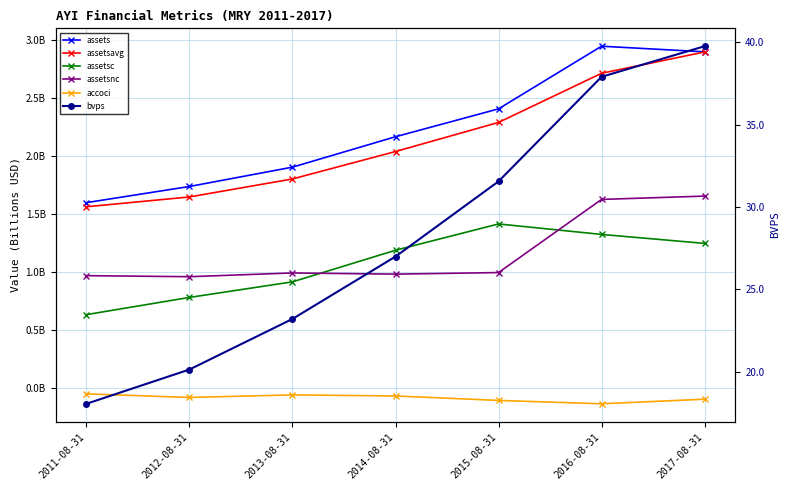

Is it true that assetsnc equals 514390285.2 at 2015-08-31?

False